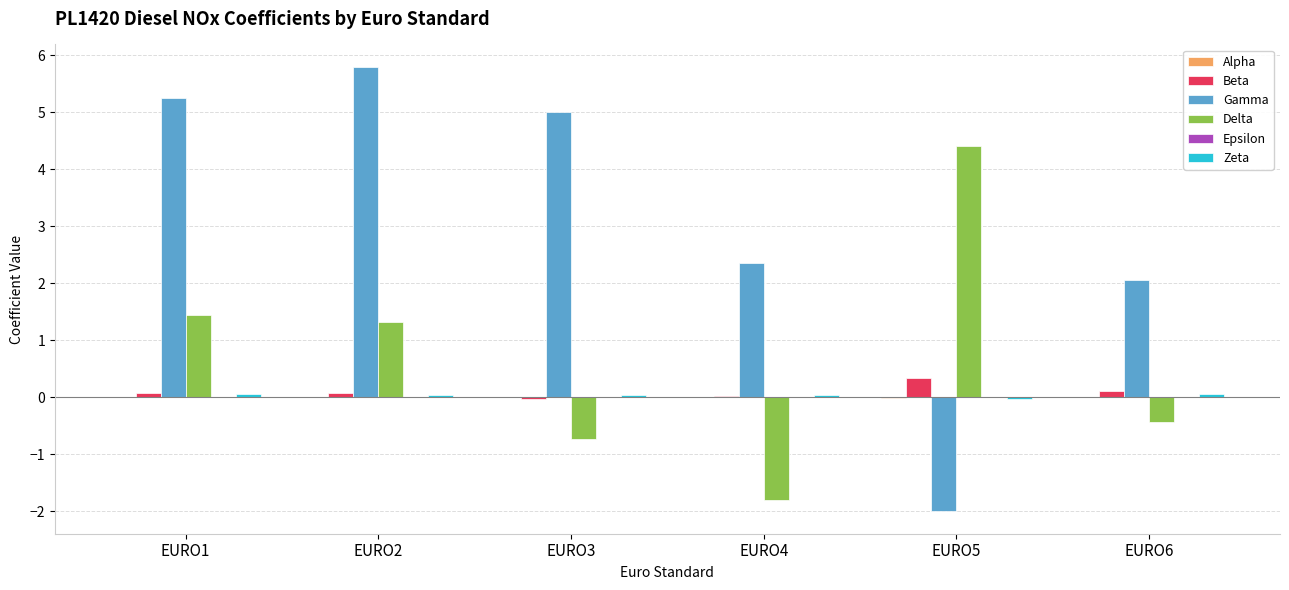

Which series changed the most between EURO2 and EURO4?

Gamma